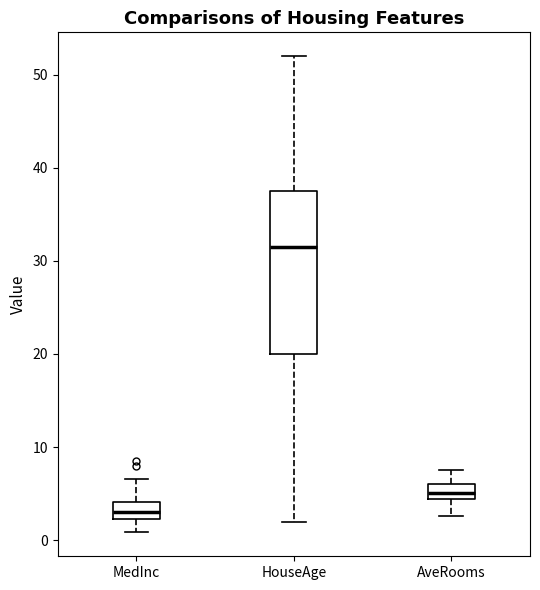

Reading left to right, transcribe this box plot: for each box, give where its median line is, the range the box spans, and where its two whiskers end, as read against the y-axis. The values are not printed on the chart, so give them approximately, as read against the axis.

MedInc: median 3, box 2 to 4, whiskers 1 to 7
HouseAge: median 32, box 20 to 38, whiskers 2 to 52
AveRooms: median 5, box 4 to 6, whiskers 3 to 8